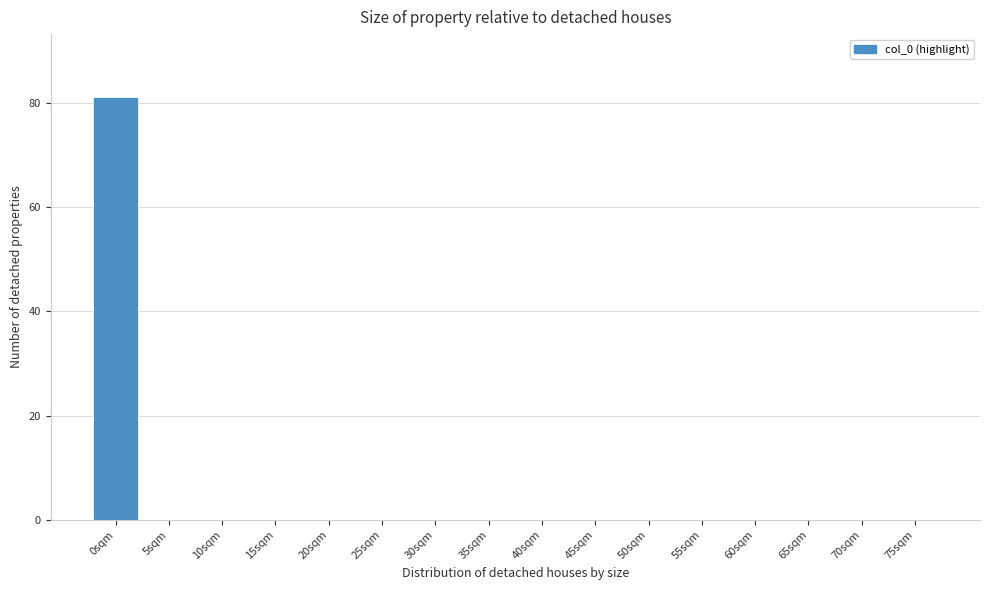

Reading right to left, extract all data points from this chart.

75sqm=0	70sqm=0	65sqm=0	60sqm=0	55sqm=0	50sqm=0	45sqm=0	40sqm=0	35sqm=0	30sqm=0	25sqm=0	20sqm=0	15sqm=0	10sqm=0	5sqm=0	0sqm=81